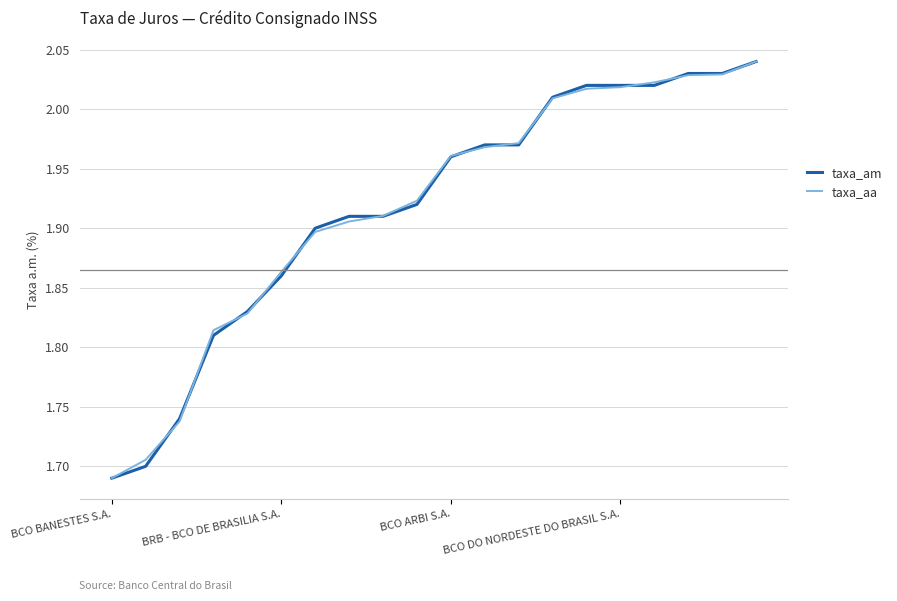

Does the chart have visible grid lines?

Yes